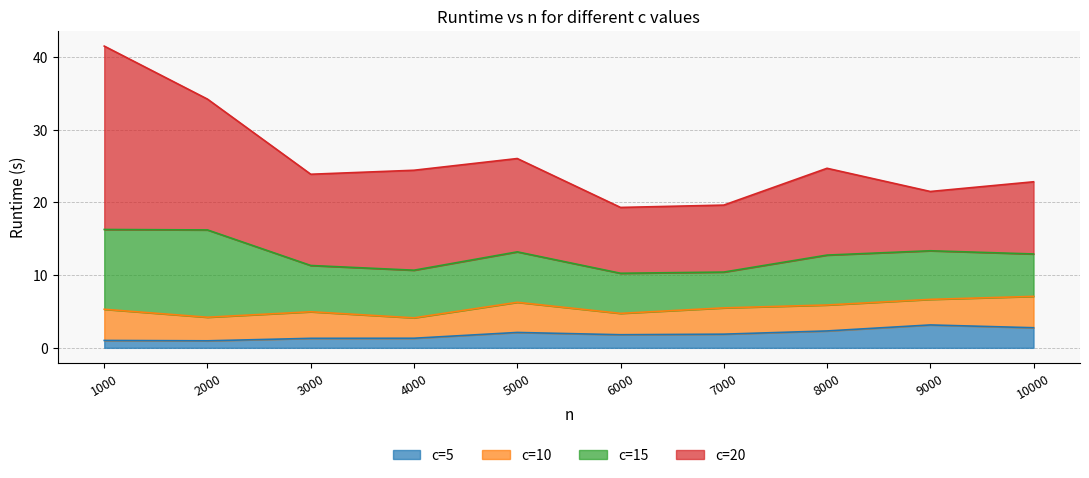

Rank the categories by c=10 value from lowest to highest.

4000, 6000, 2000, 9000, 8000, 7000, 3000, 5000, 1000, 10000